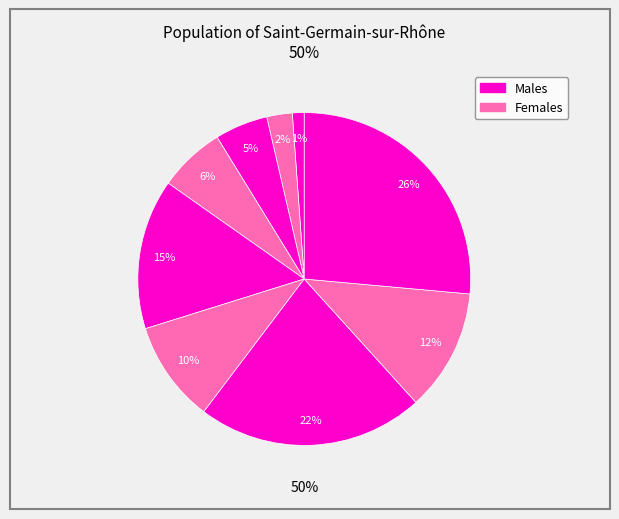

To the nearest percent, what portion does 5 represent?

6%